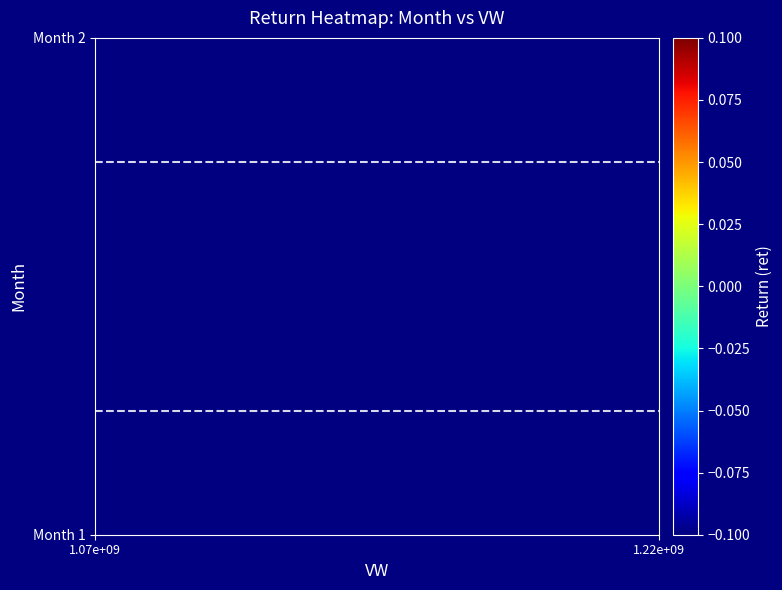

Which category has the lowest value across all series?

2